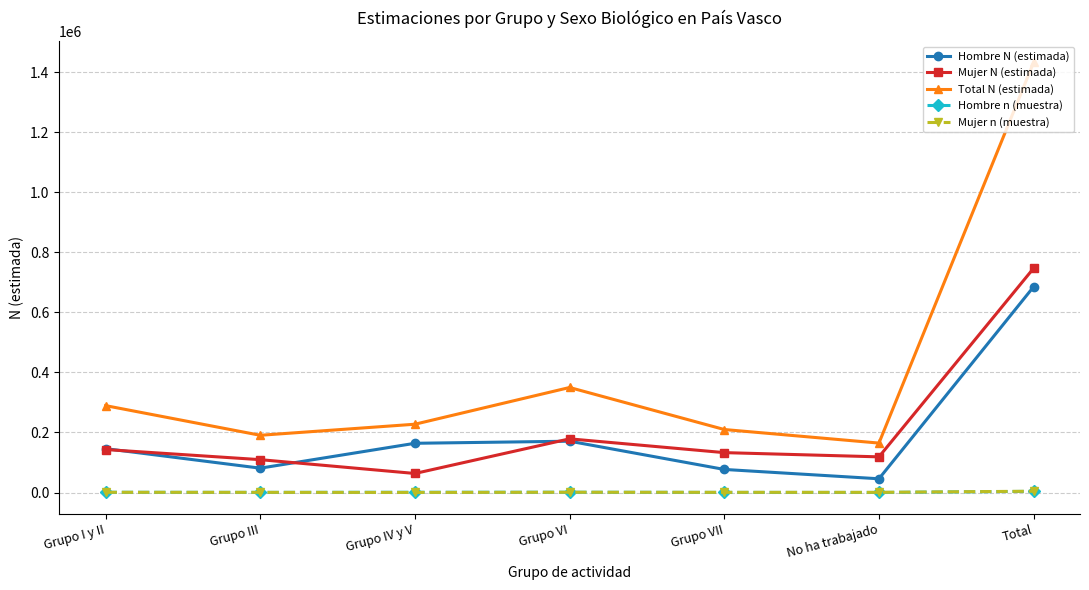

Which category has the highest value in the Total N (estimada) series?

Total